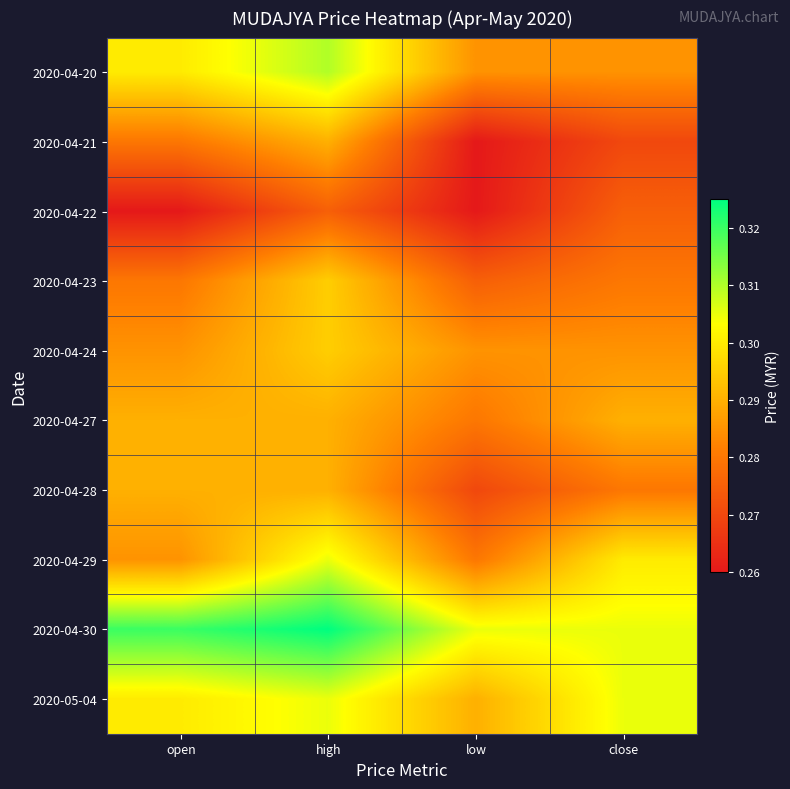

List the series in order of their peak value, highest first.

2020-04-30, 2020-04-20, 2020-04-29, 2020-05-04, 2020-04-23, 2020-04-24, 2020-04-21, 2020-04-27, 2020-04-28, 2020-04-22